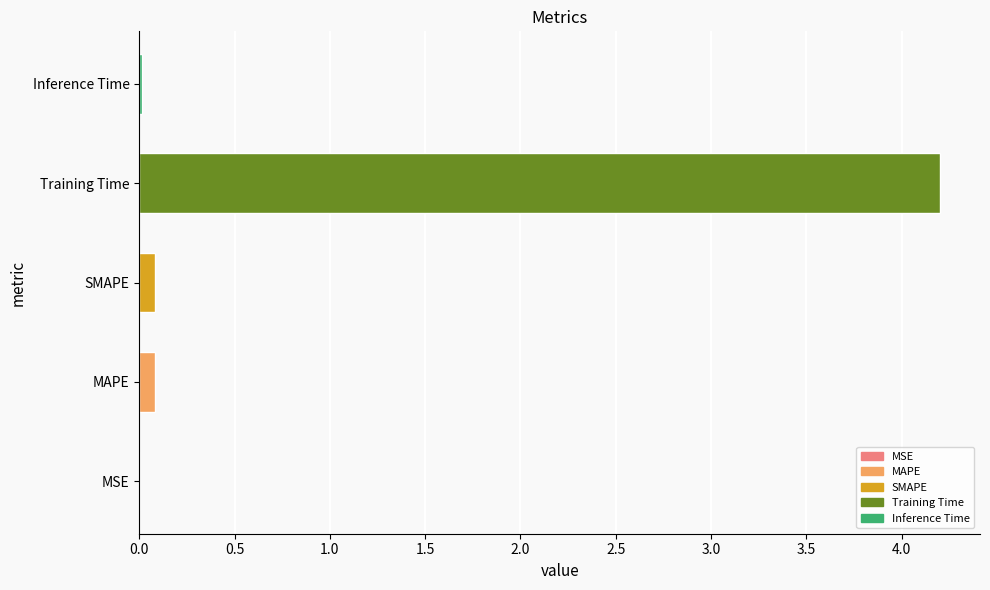

At which category does the chart reach its peak across all series?

Training Time